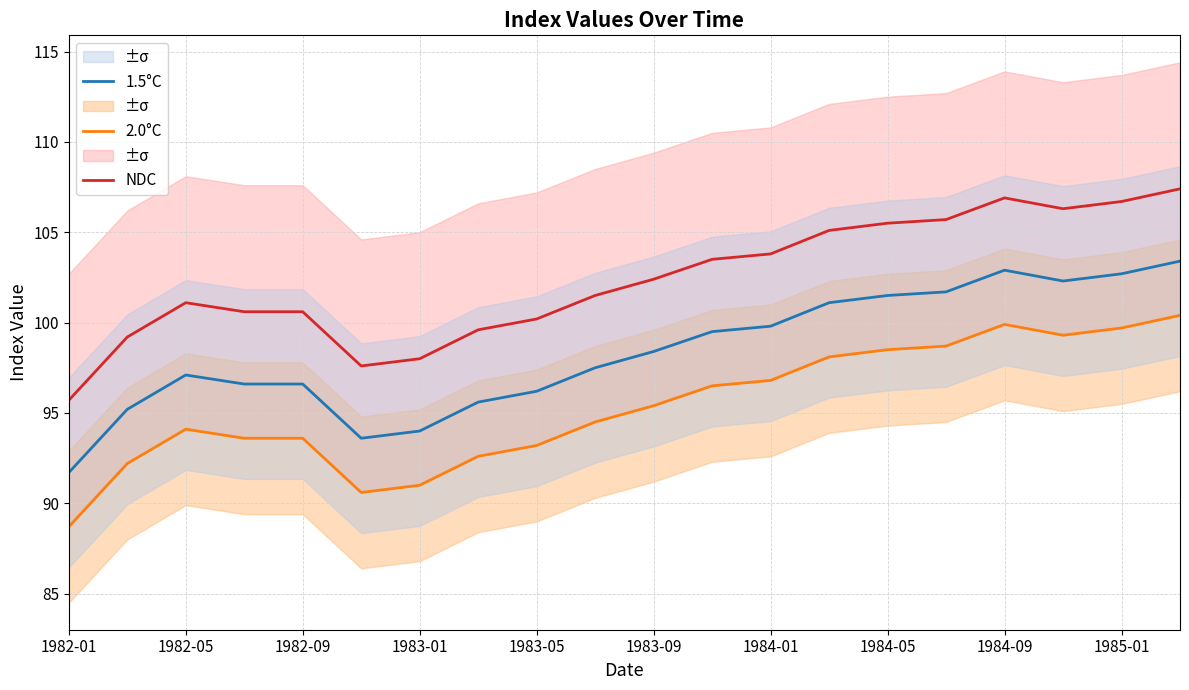

Is this an area chart (filled region under the line)?

No